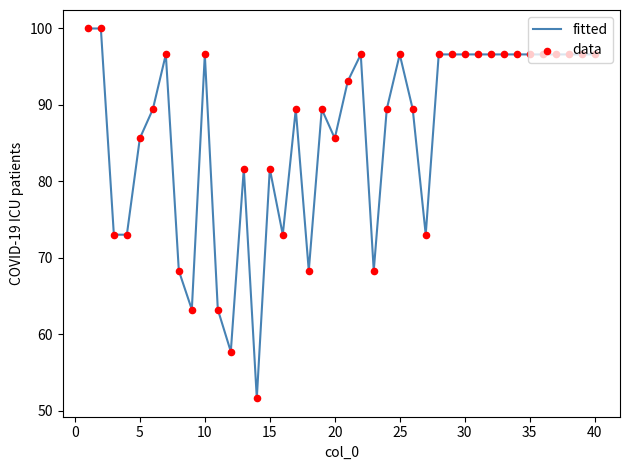

What is the difference between the maximum and minimum values?

48.4